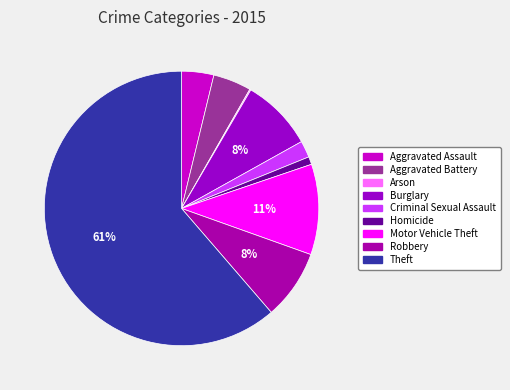

Count the number of slices in the pie.

9